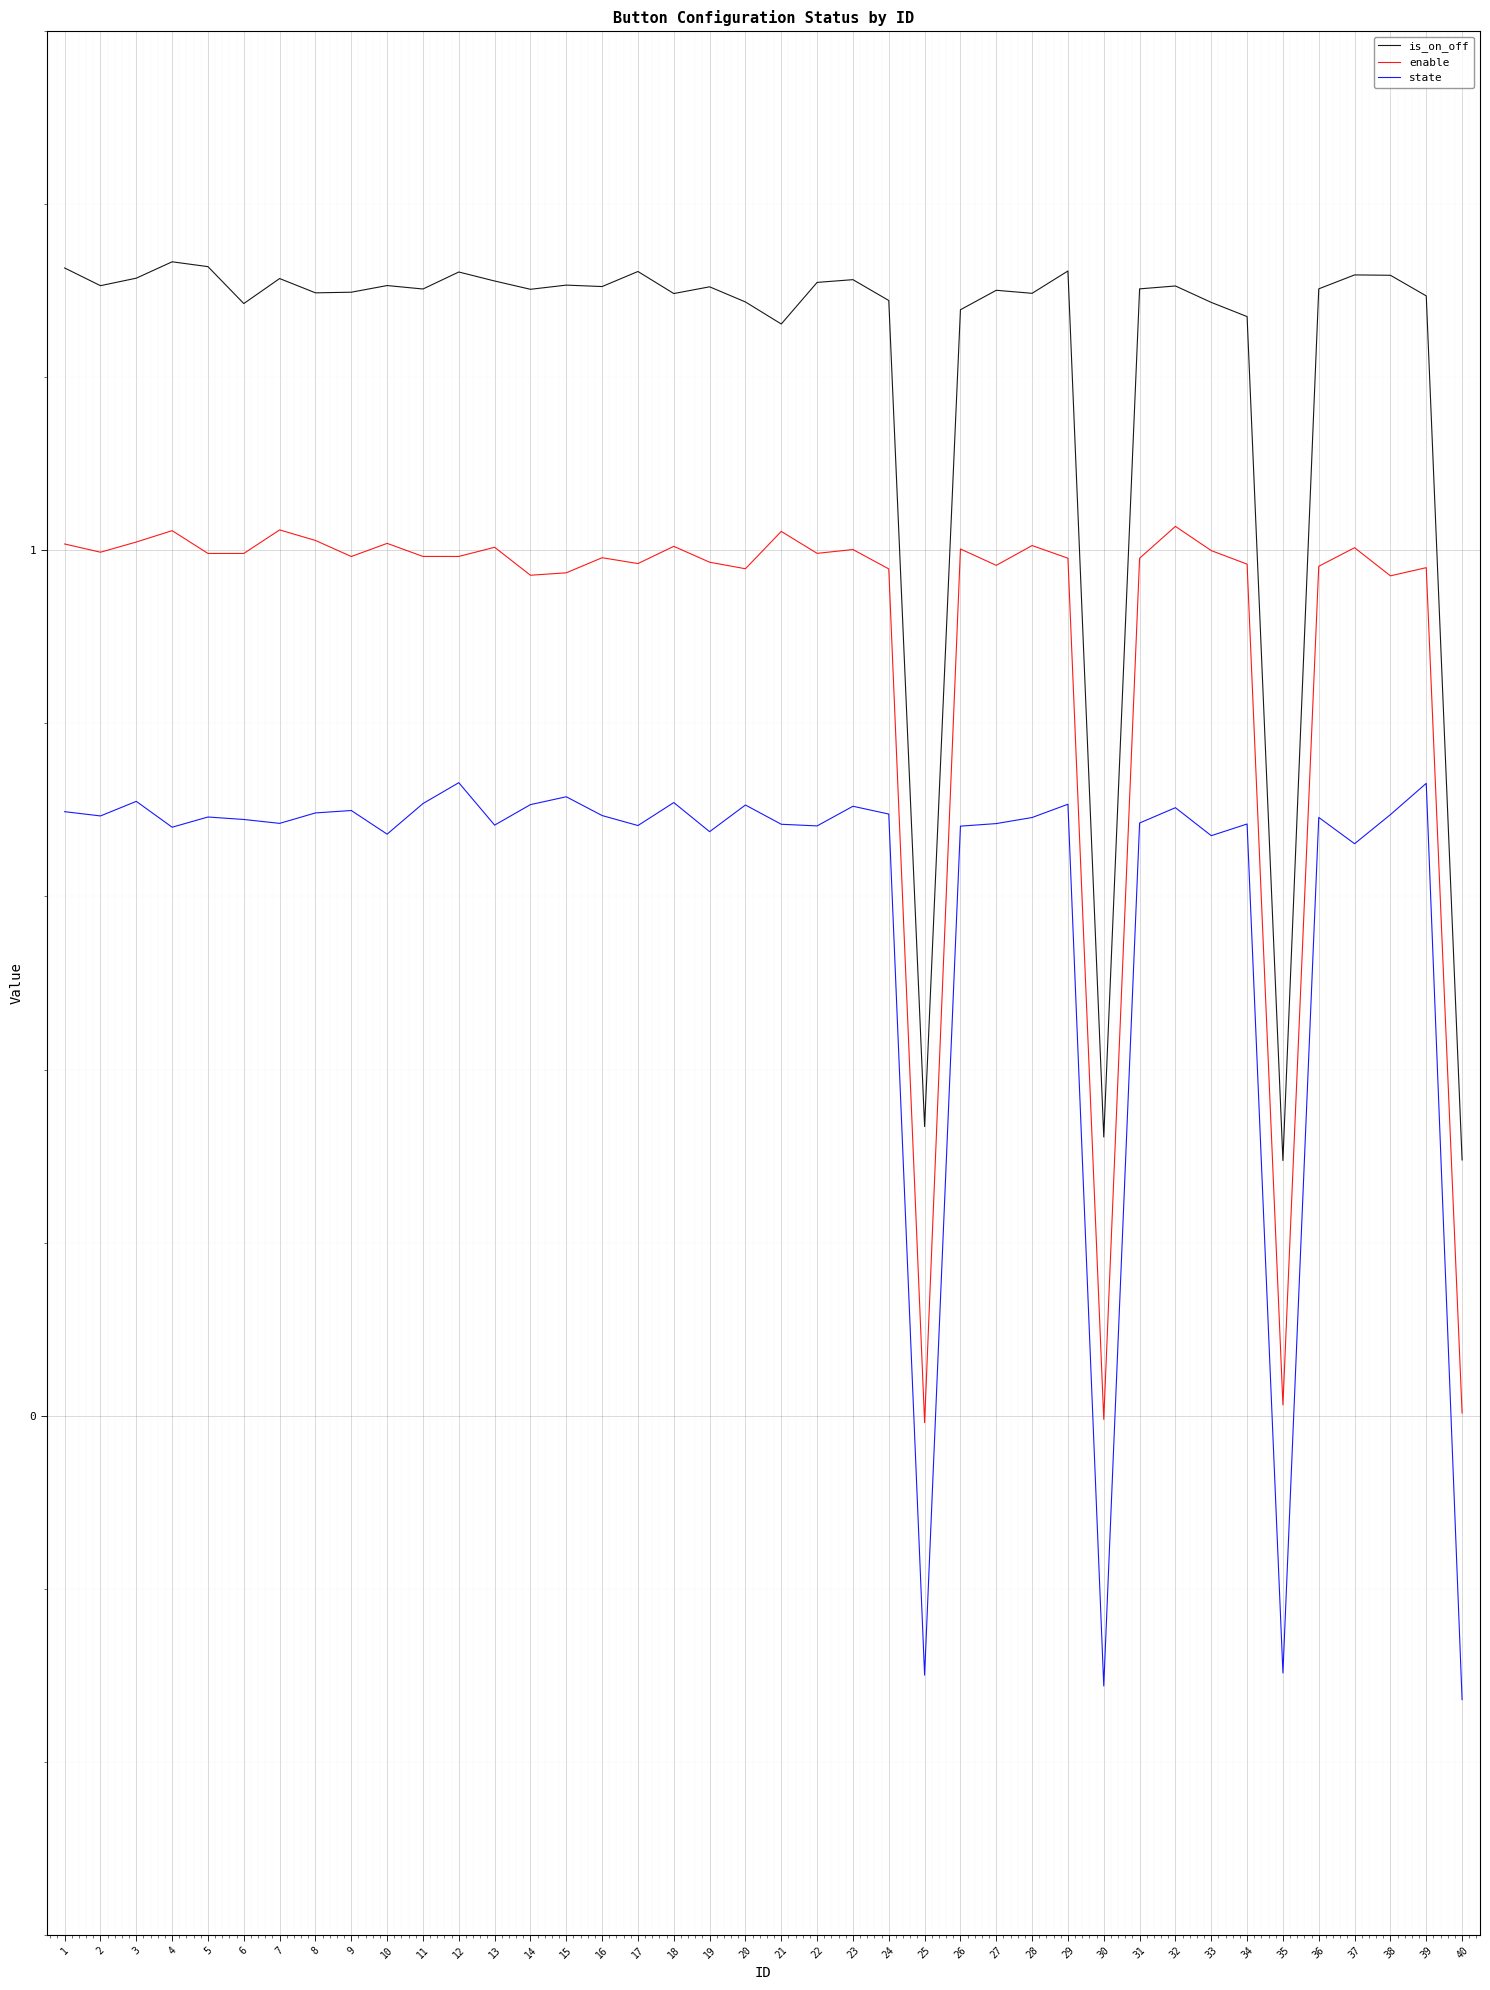

At how many categories does at least one series exceed 1?

36